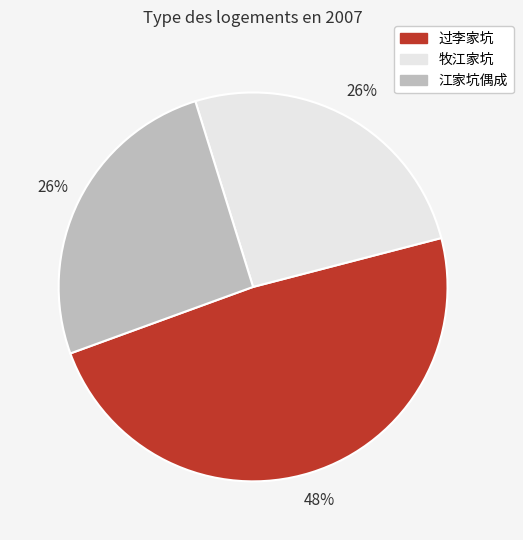

Does any single category account for the majority?

No